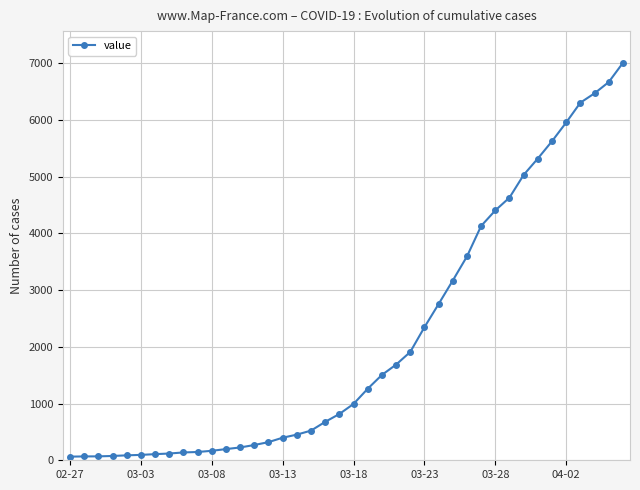

What is the difference between the second highest and minimum values?

6602